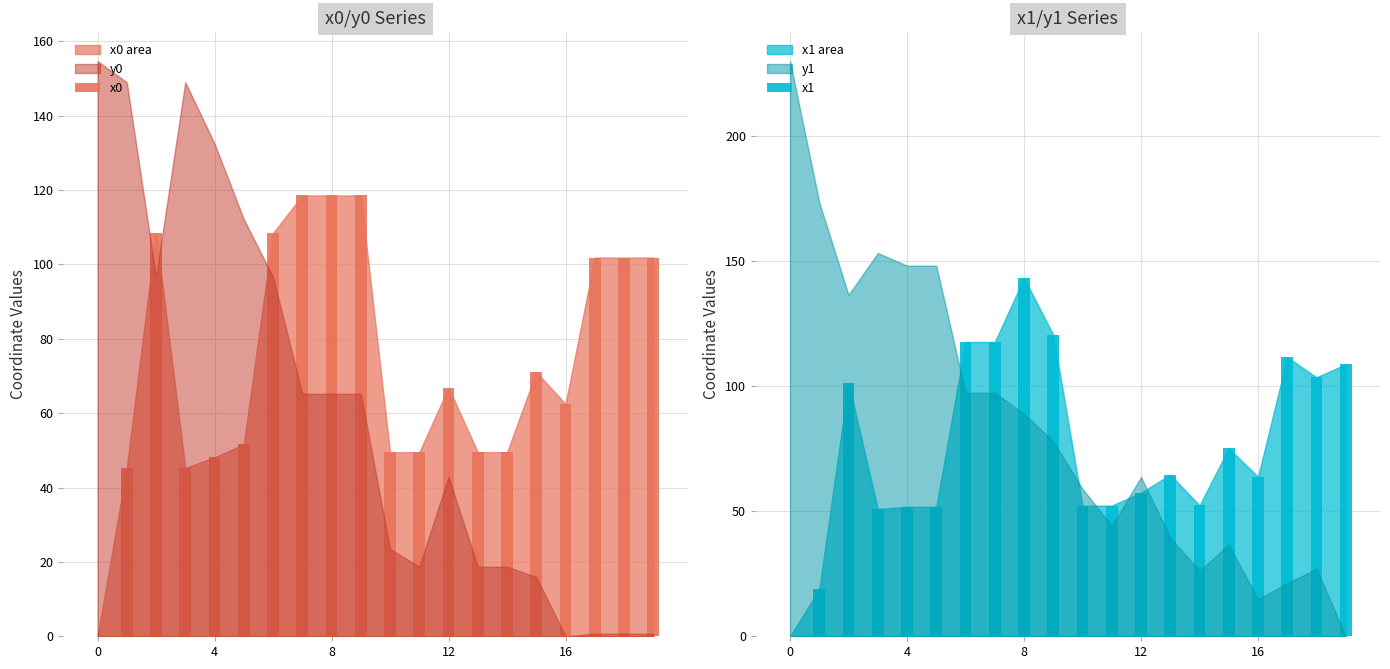

What is the value of the x0 bar at the 20th from the left?

101.9